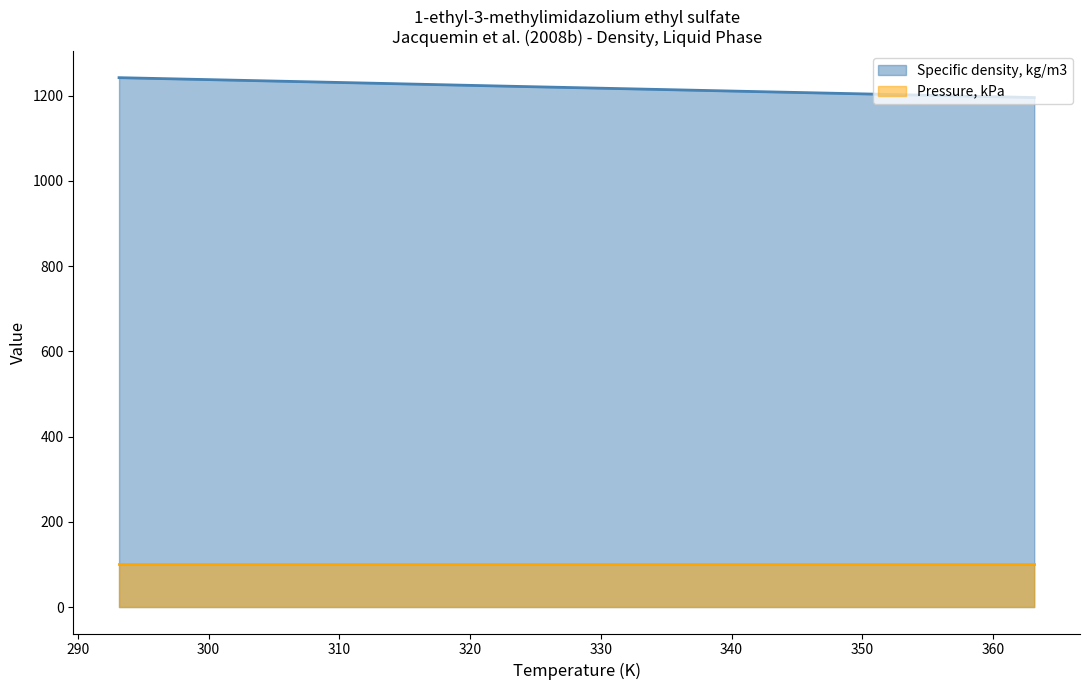

How many lines are shown in the chart?

2